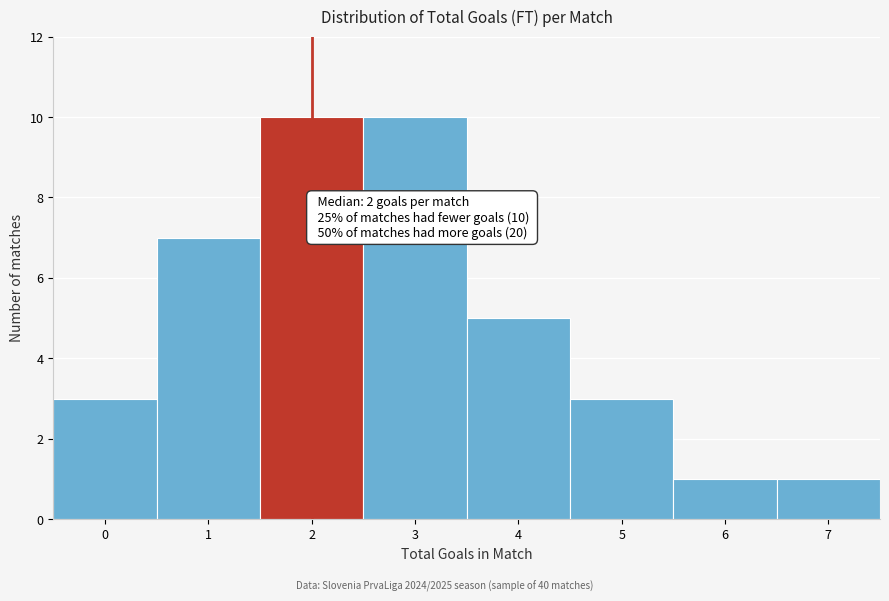

Reading left to right, list all the values displayed in this chart.

0=3	1=7	2=10	3=10	4=5	5=3	6=1	7=1